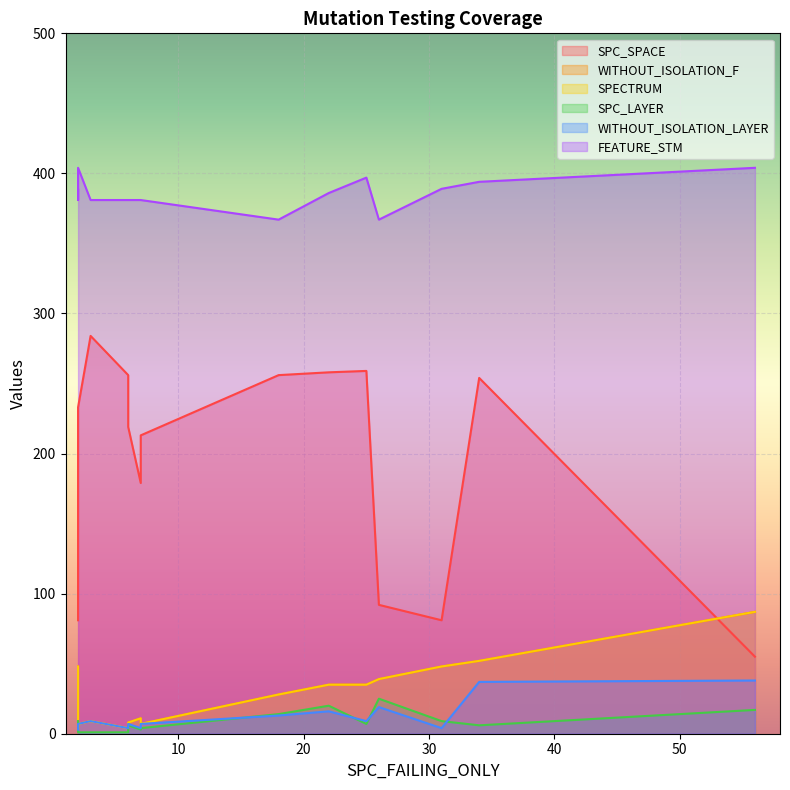

What value does the SPECTRUM series have at 25, to the nearest 5?

35